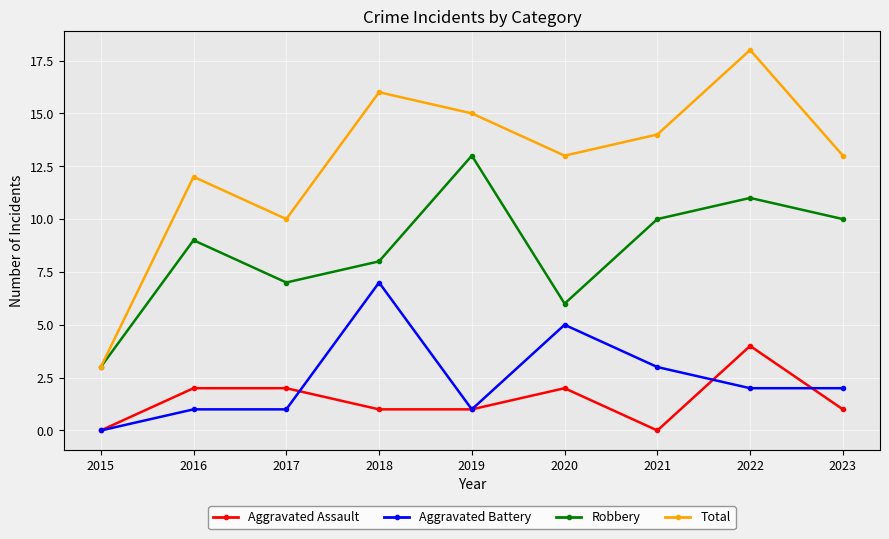

True or false: Aggravated Assault and Total cross at least once.

False